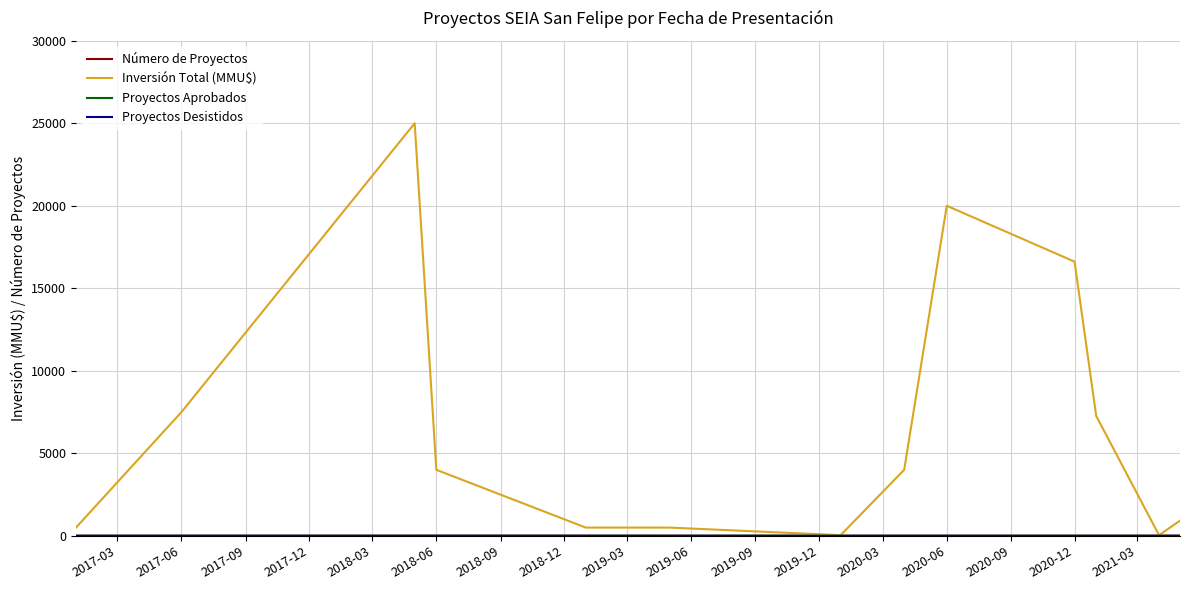

Which series has the largest range (max minus min)?

Inversión Total (MMU$)